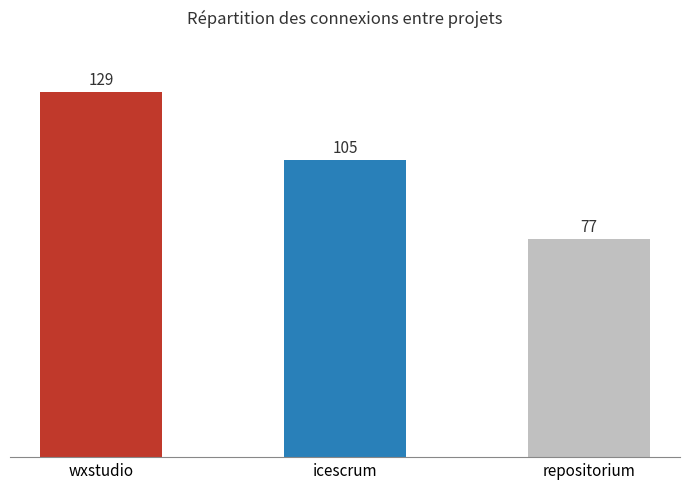

List the labels in order of value, smallest first.

repositorium, icescrum, wxstudio